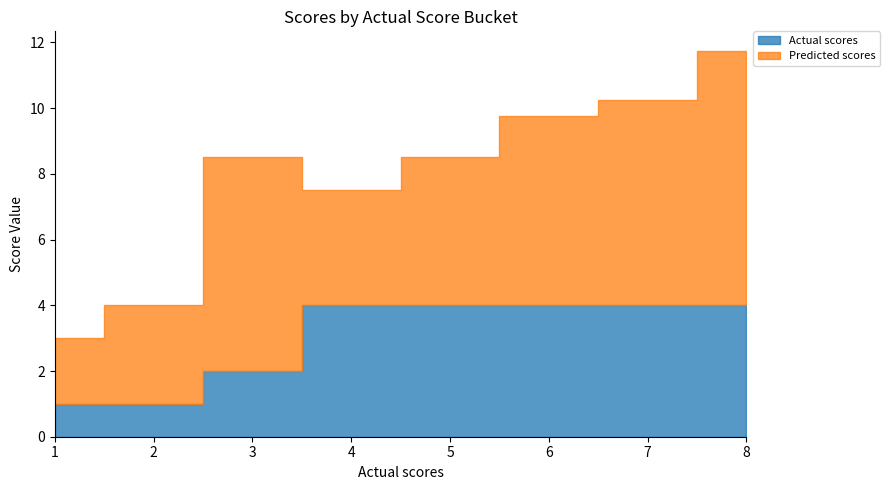

What is the sum of the Actual scores values at 4 and 1?

5